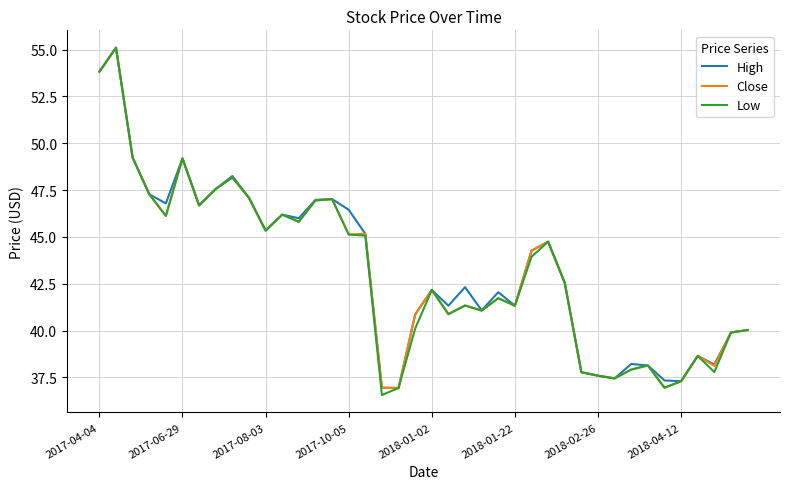

What is the lowest value of the High series?

36.9